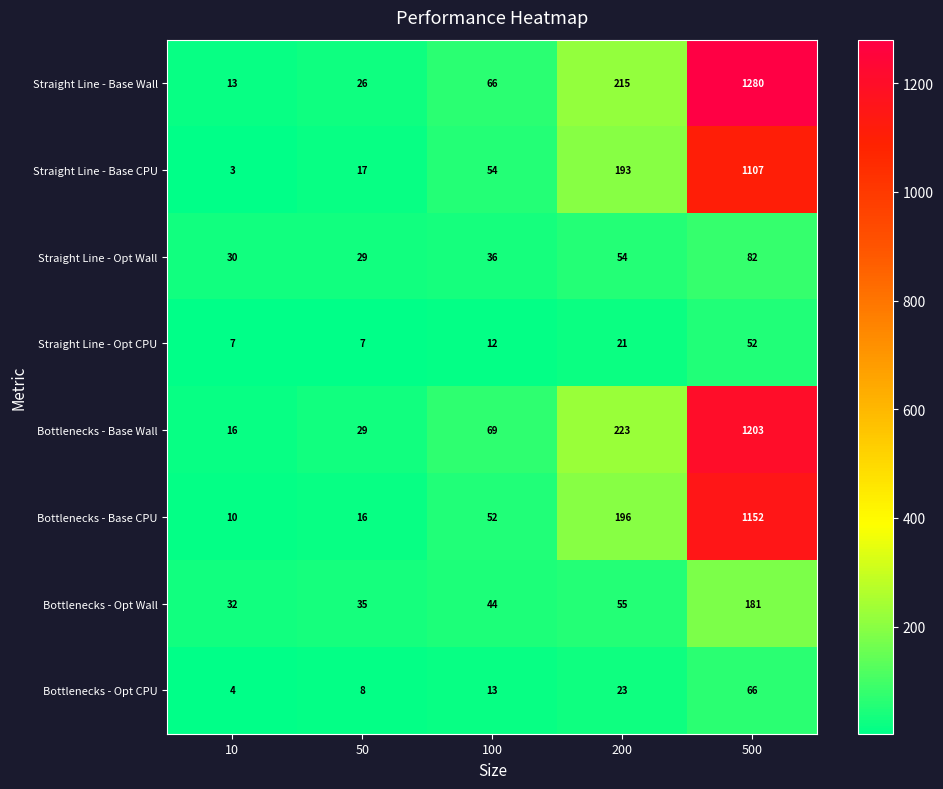

At which category does the chart reach its peak across all series?

500